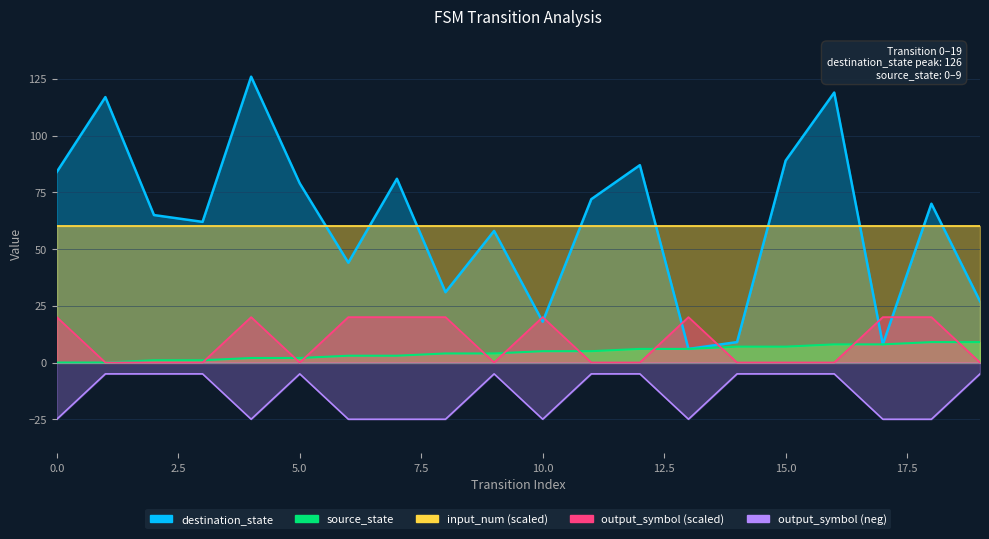

What is the sum of all output_symbol values?

180